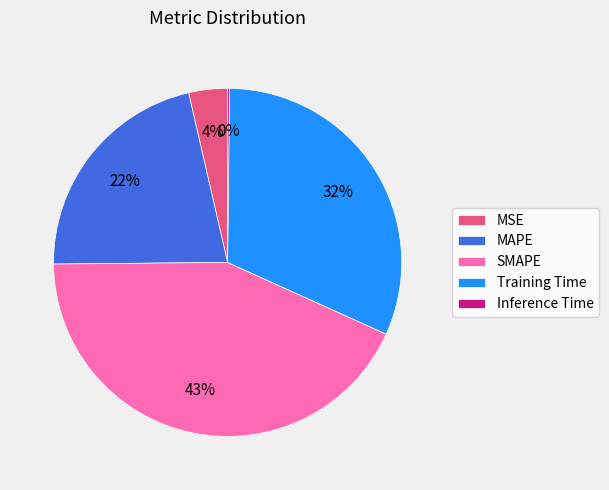

What is the largest slice in the pie chart?

SMAPE